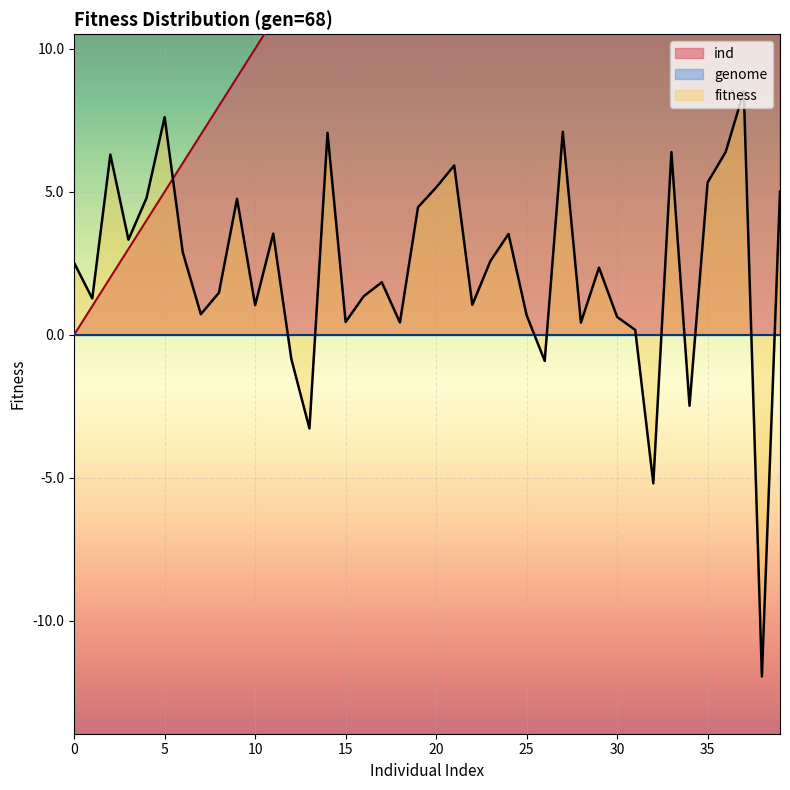

List the labels in order of value, smallest first.

0, 1, 2, 3, 4, 5, 6, 7, 8, 9, 10, 11, 12, 13, 14, 15, 16, 17, 18, 19, 20, 21, 22, 23, 24, 25, 26, 27, 28, 29, 30, 31, 32, 33, 34, 35, 36, 37, 38, 39